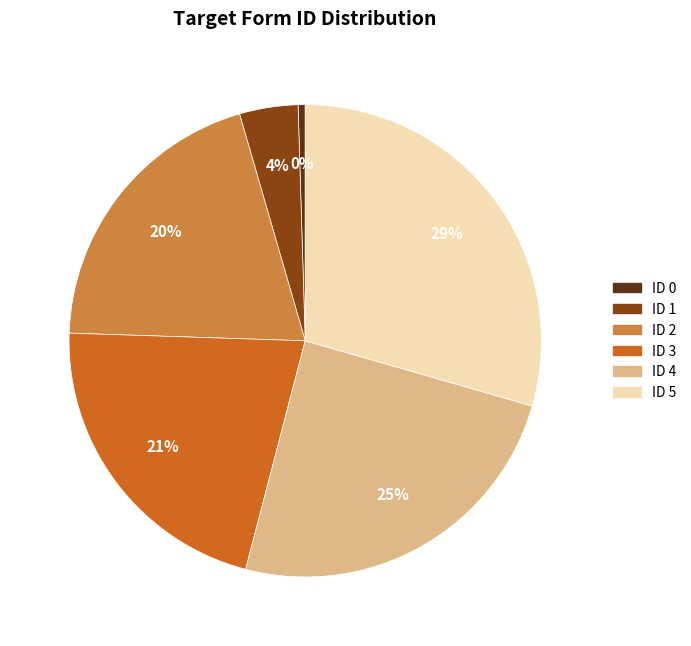

Which has a higher value, ID 4 or ID 0?

ID 4